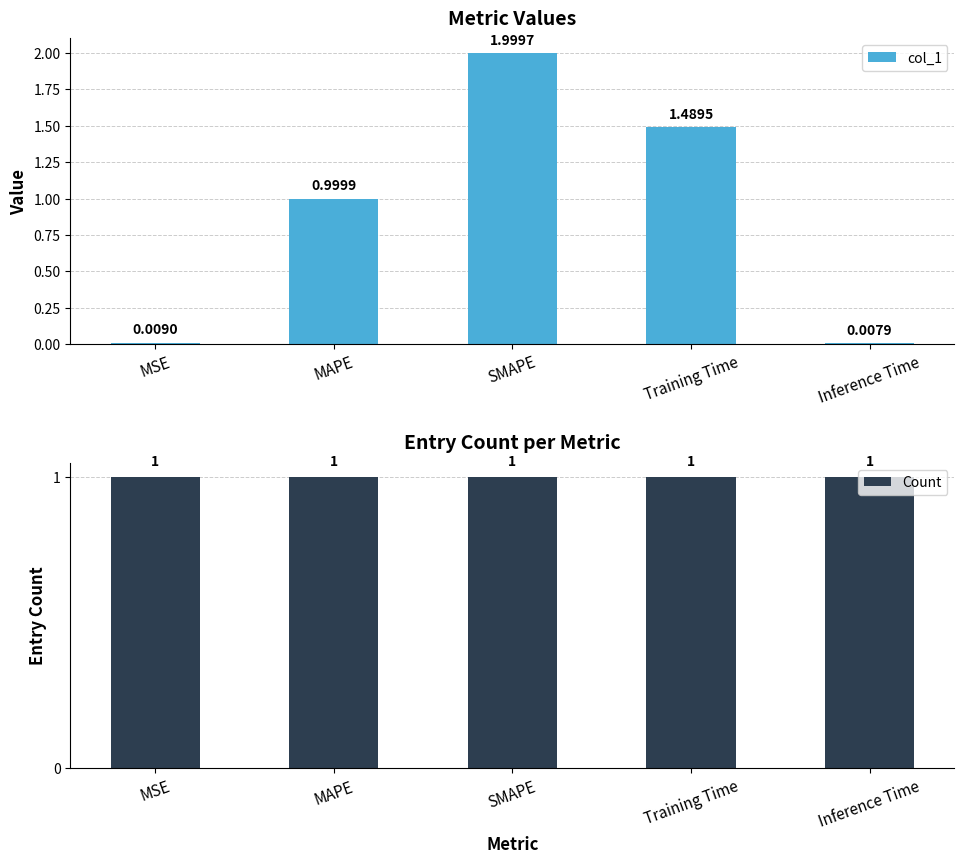

What is the total value across all series at Training Time?

2.5